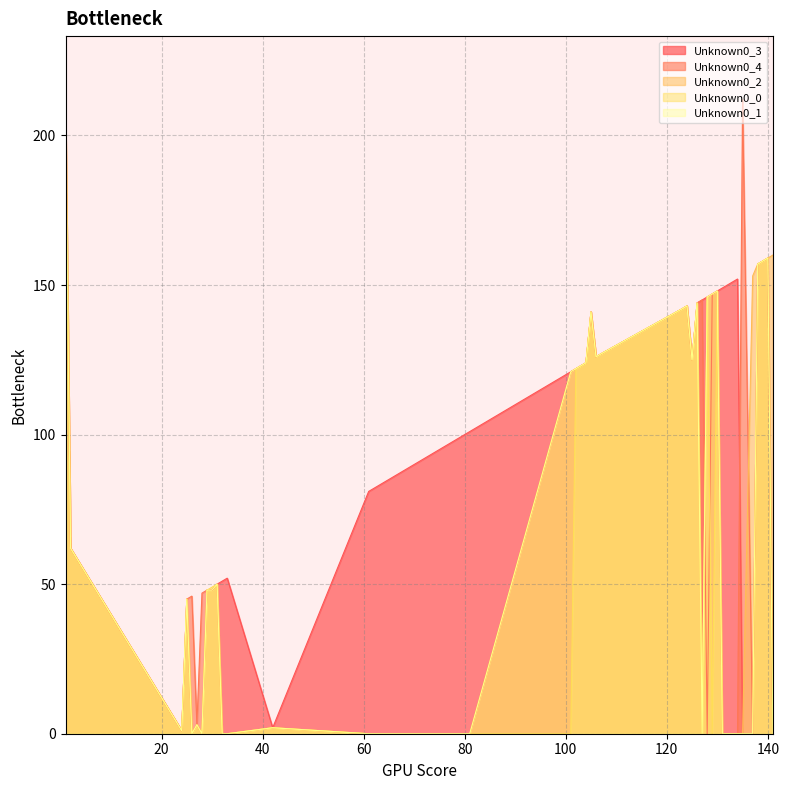

What is the difference between the maximum and minimum values in the Unknown0_1 series?

207